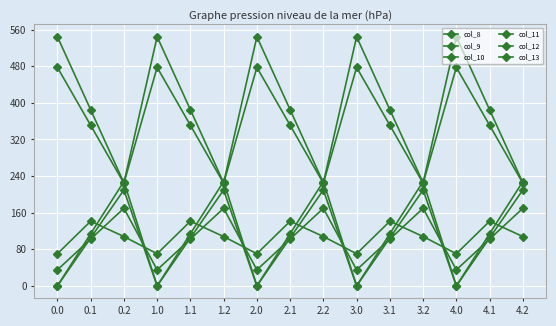

Reading left to right, transcribe all the data shown in this chart.

col_8: 0.0=35.0	0.1=102.3	0.2=169.5	1.0=35.0	1.1=102.3	1.2=169.5	2.0=35.0	2.1=102.3	2.2=169.5	3.0=35.0	3.1=102.3	3.2=169.5	4.0=35.0	4.1=102.3	4.2=169.5
col_9: 0.0=0.0	0.1=104.8	0.2=209.6	1.0=0.0	1.1=104.8	1.2=209.6	2.0=0.0	2.1=104.8	2.2=209.6	3.0=0.0	3.1=104.8	3.2=209.6	4.0=0.0	4.1=104.8	4.2=209.6
col_10: 0.0=0.0	0.1=114.0	0.2=228.0	1.0=0.0	1.1=114.0	1.2=228.0	2.0=0.0	2.1=114.0	2.2=228.0	3.0=0.0	3.1=114.0	3.2=228.0	4.0=0.0	4.1=114.0	4.2=228.0
col_11: 0.0=544.3	0.1=384.7	0.2=225.2	1.0=544.3	1.1=384.7	1.2=225.2	2.0=544.3	2.1=384.7	2.2=225.2	3.0=544.3	3.1=384.7	3.2=225.2	4.0=544.3	4.1=384.7	4.2=225.2
col_12: 0.0=477.2	0.1=350.8	0.2=224.3	1.0=477.2	1.1=350.8	1.2=224.3	2.0=477.2	2.1=350.8	2.2=224.3	3.0=477.2	3.1=350.8	3.2=224.3	4.0=477.2	4.1=350.8	4.2=224.3
col_13: 0.0=70.2	0.1=141.2	0.2=107.8	1.0=70.2	1.1=141.2	1.2=107.8	2.0=70.2	2.1=141.2	2.2=107.8	3.0=70.2	3.1=141.2	3.2=107.8	4.0=70.2	4.1=141.2	4.2=107.8